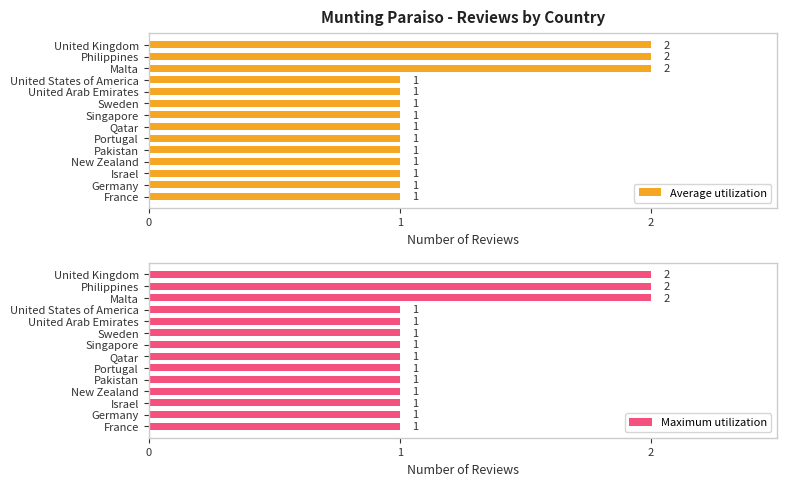

What is the sum of the Maximum utilization values at United Arab Emirates and Portugal?

2